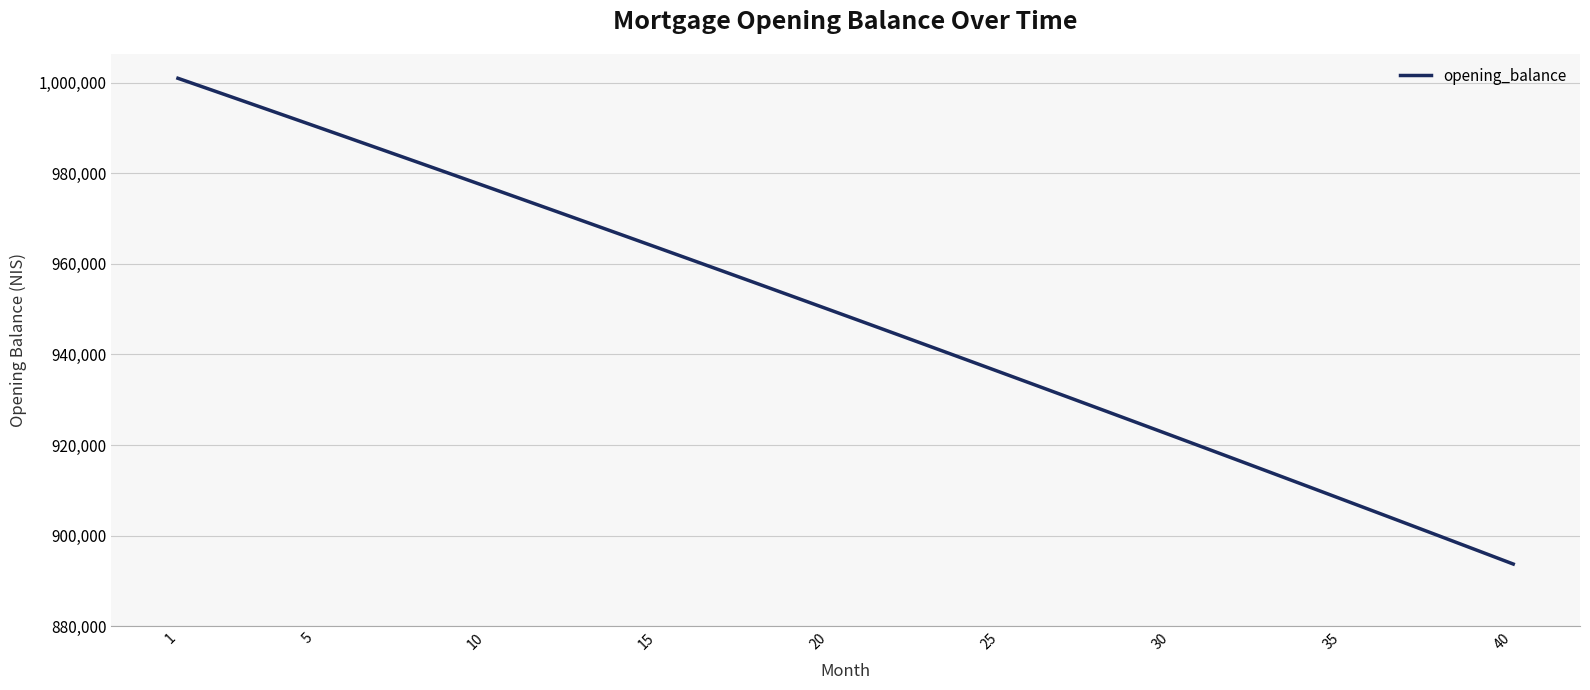

What is the difference between the maximum and minimum values?

107278.2